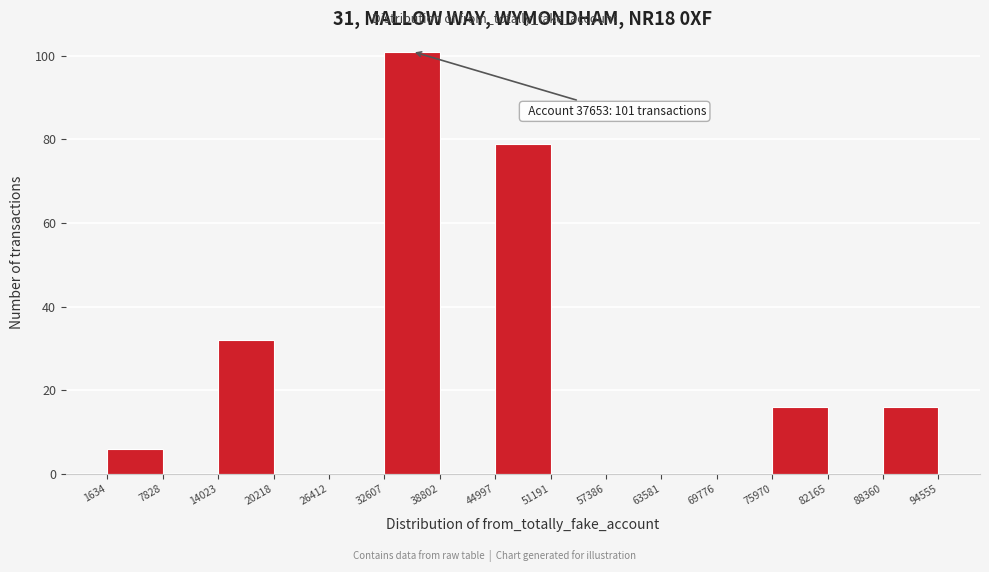

Over which range of the x-axis is the bar tallest?

32607 to 38802